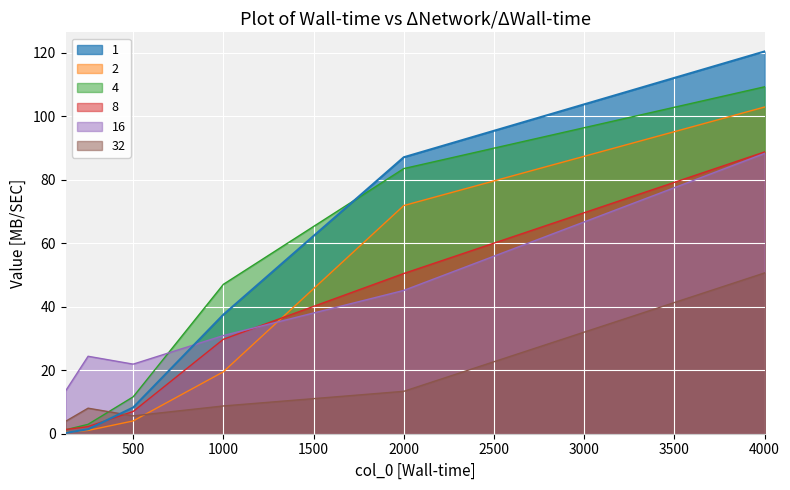

Between 2000 and 250, which is larger?

2000